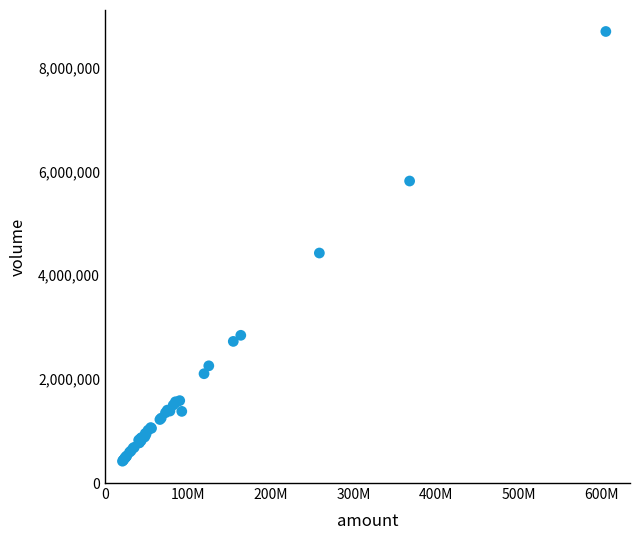

What Y value in the scatter plot is closest to 4557442?

4428678